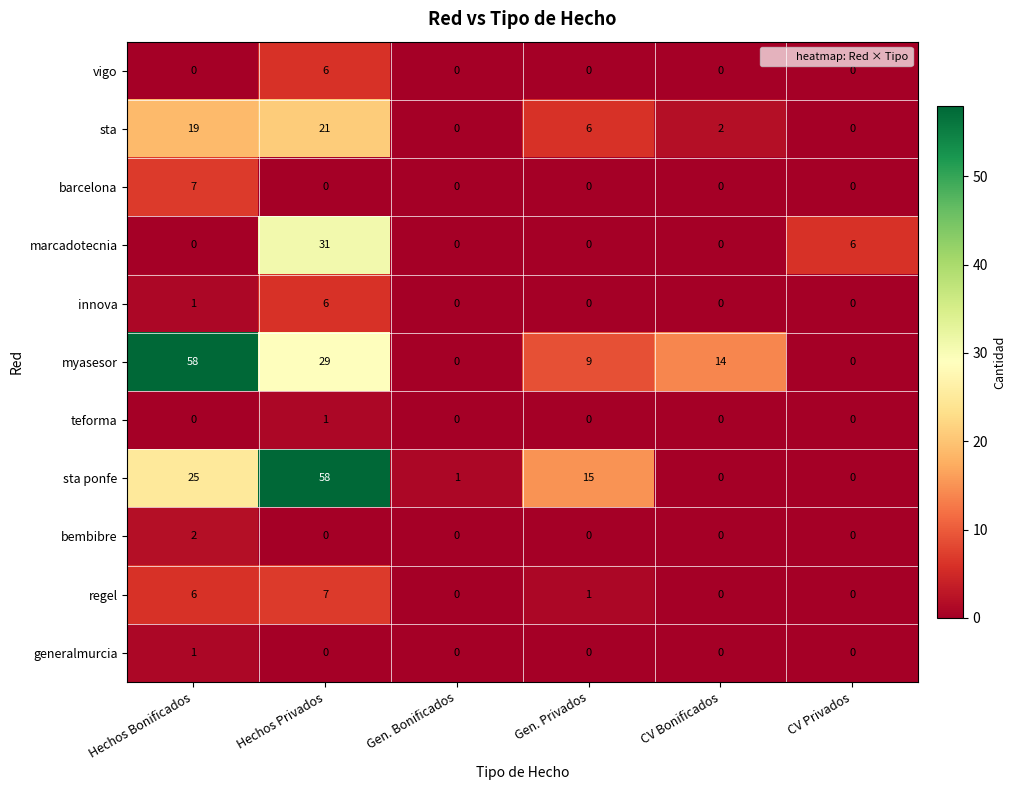

How many data points does each series have?

6